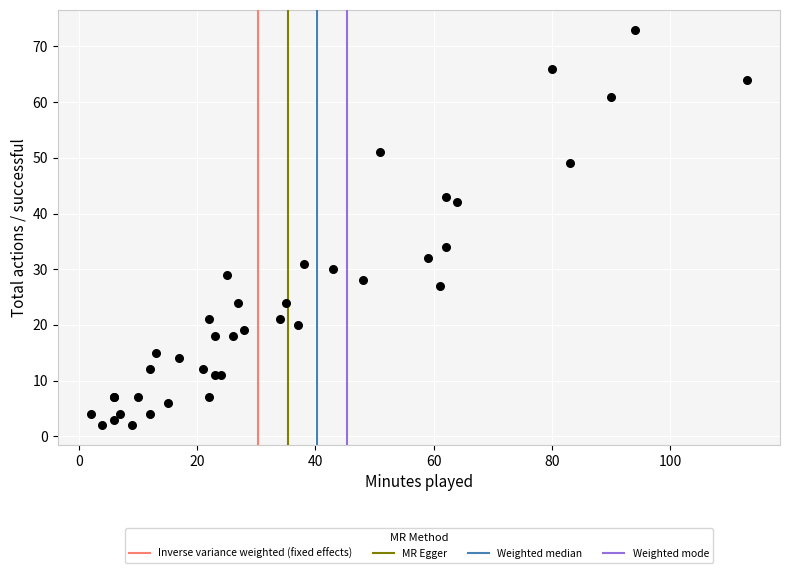

What Y value in the scatter plot is closest to 37?

34